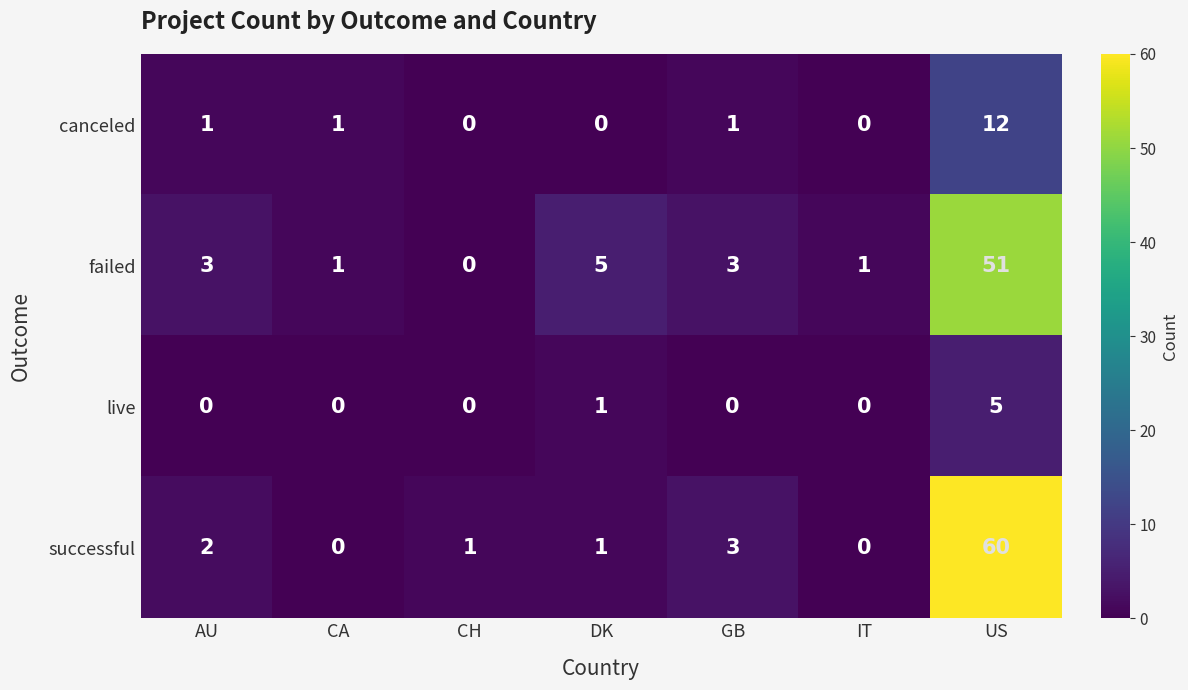

At AU, list the series in order from smallest to largest.

live, canceled, successful, failed